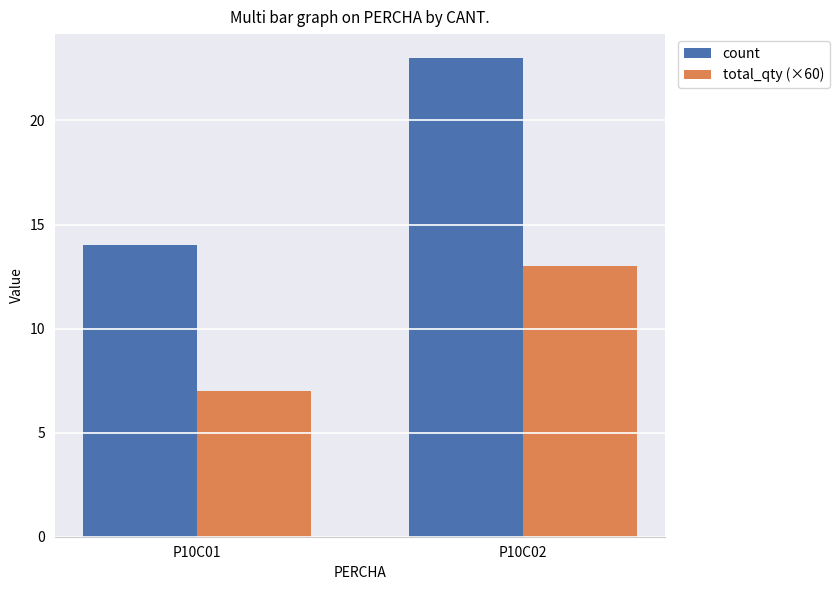

What is the sum of all total_qty (×60) values?

20